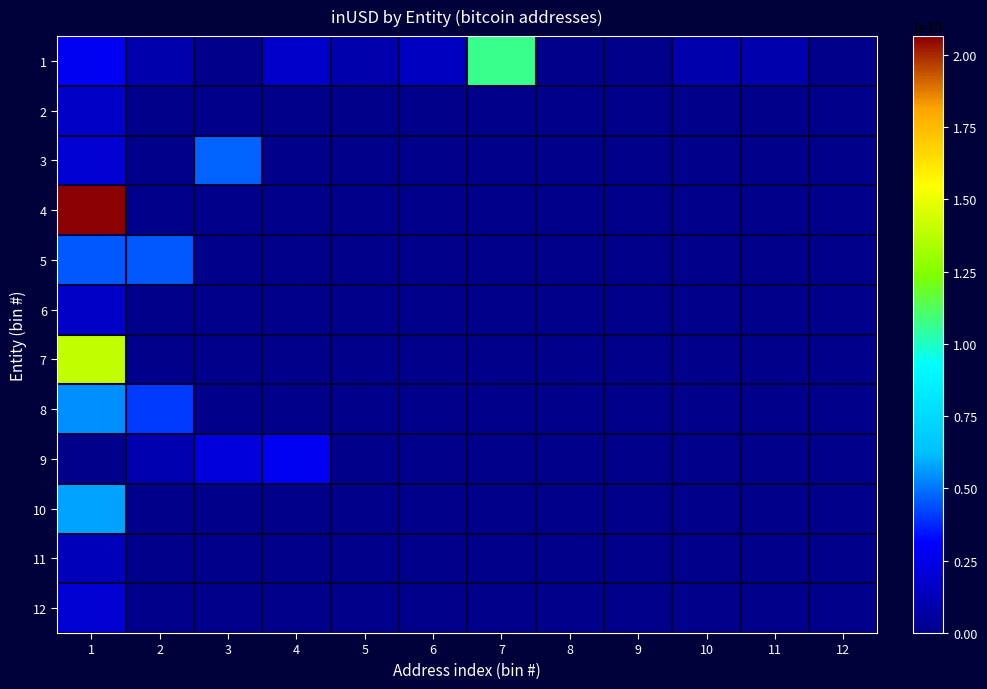

What is the total value across all series at 1?

61867290341.3